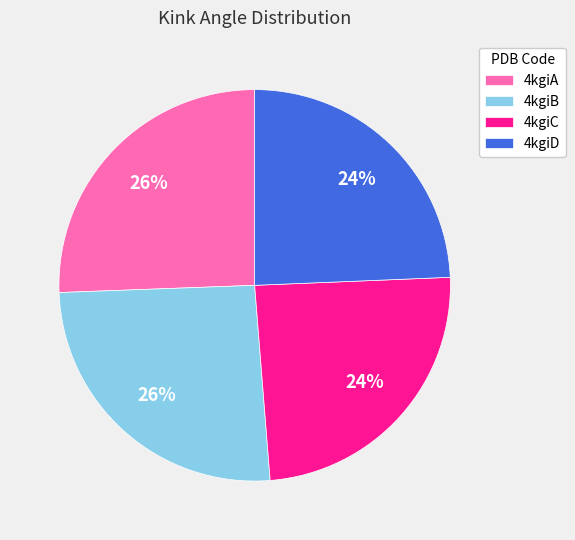

Is it true that 4kgiC is 24% of the pie?

True